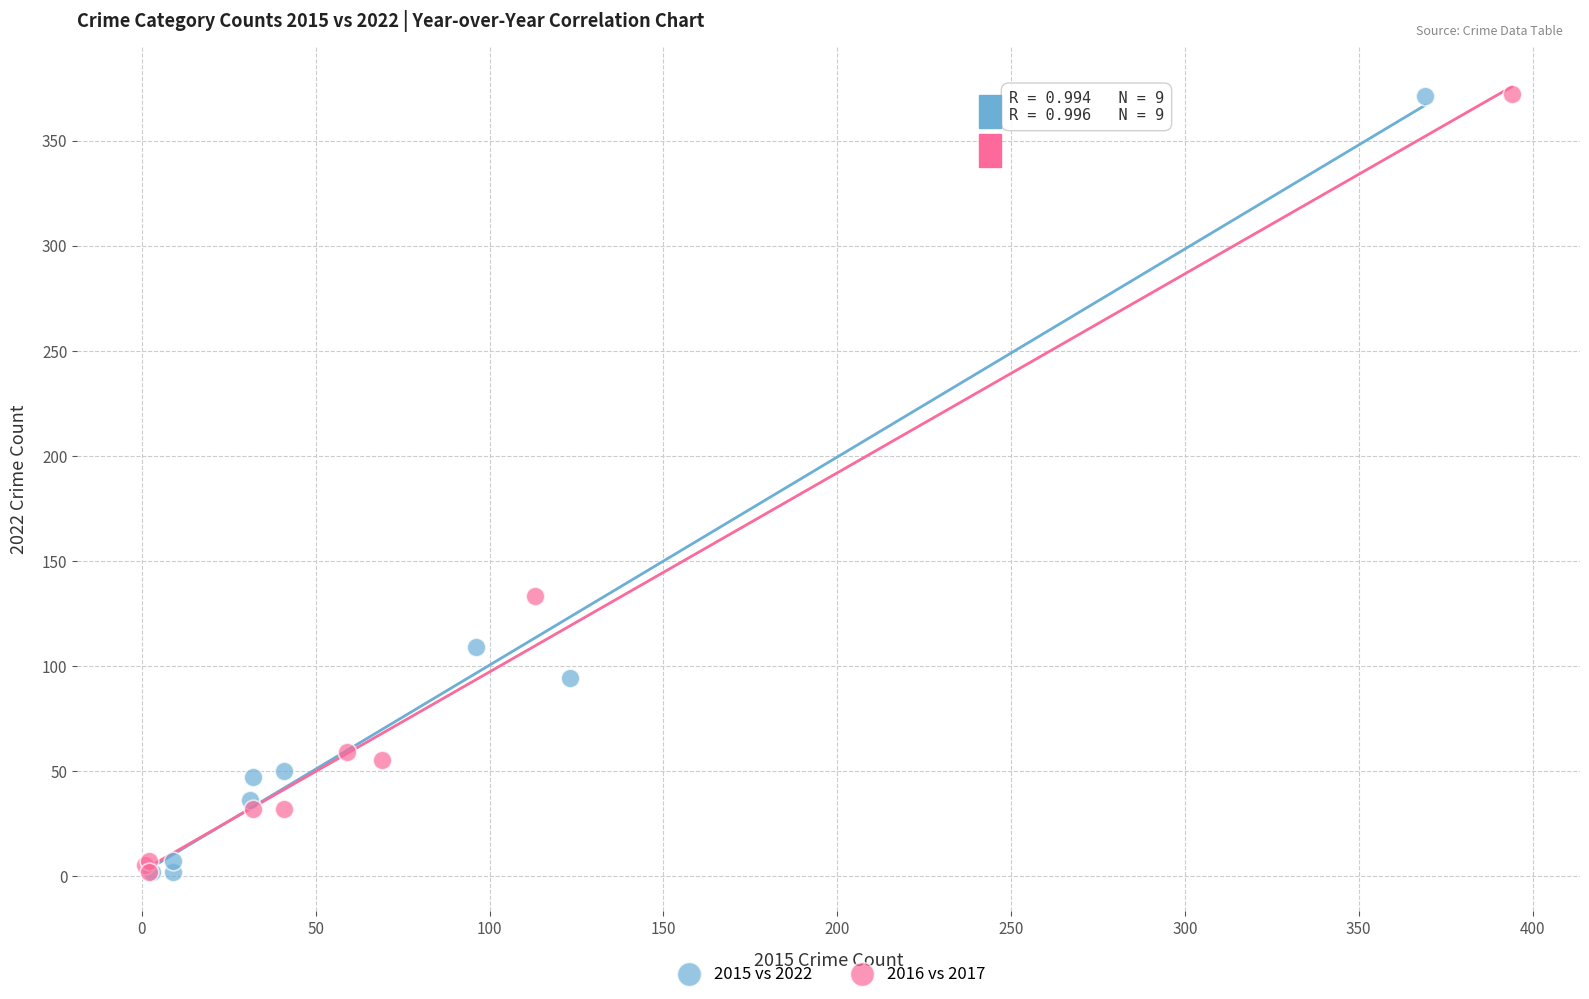

What are all the series names shown in the legend?

2015 vs 2022, 2016 vs 2017